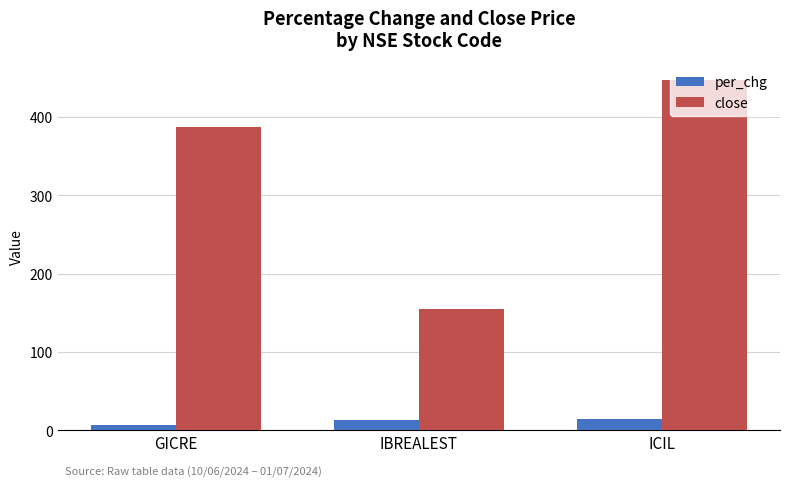

What is the label of the 3rd bar from the right?

GICRE